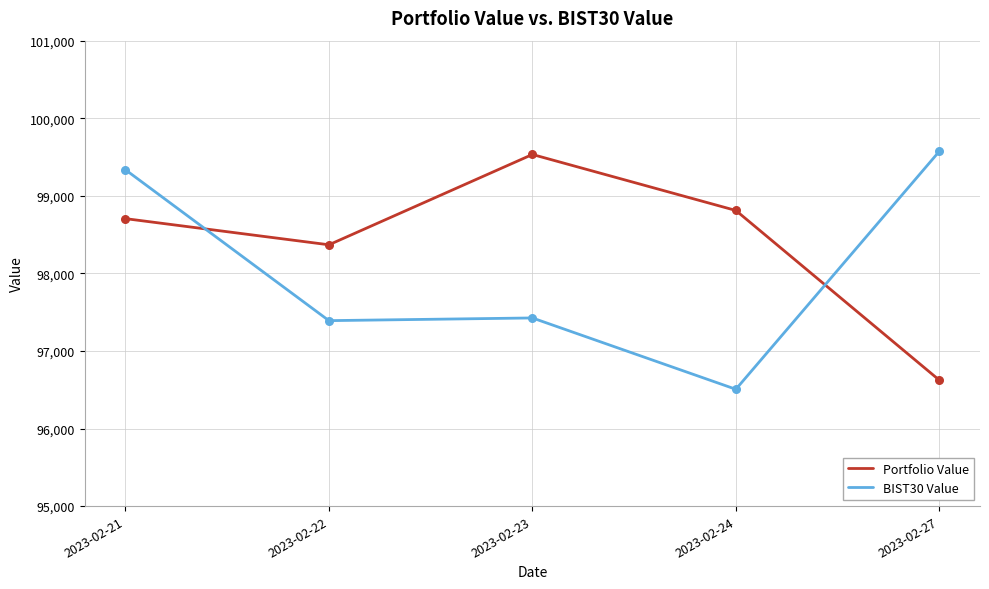

What are all the series names shown in the legend?

Portfolio Value, BIST30 Value